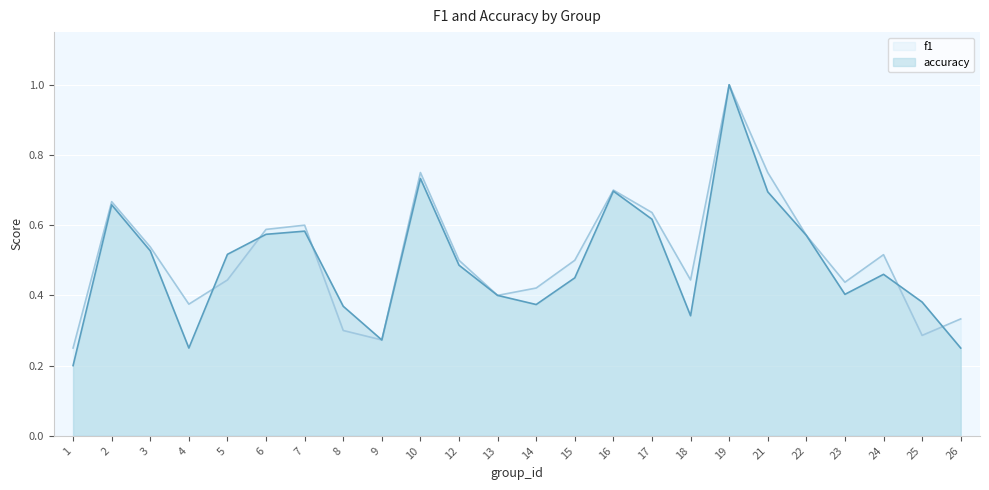

What is the value of the accuracy point at the 20th from the left?

0.6